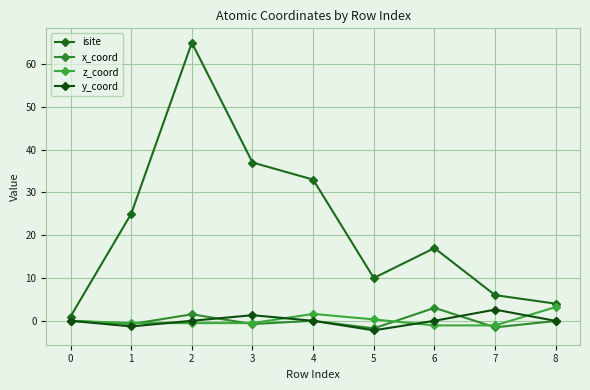

Reading left to right, transcribe all the data shown in this chart.

isite: 0=1.0	1=25.0	2=65.0	3=37.0	4=33.0	5=10.0	6=17.0	7=6.0	8=4.0
x_coord: 0=0.0	1=-0.8	2=1.5	3=-0.8	4=-0.0	5=-1.8	6=3.0	7=-1.5	8=-0.0
z_coord: 0=0.0	1=-0.5	2=-0.5	3=-0.5	4=1.6	5=0.3	6=-1.1	7=-1.1	8=3.2
y_coord: 0=0.0	1=-1.3	2=0.0	3=1.3	4=-0.0	5=-2.2	6=-0.0	7=2.6	8=-0.0